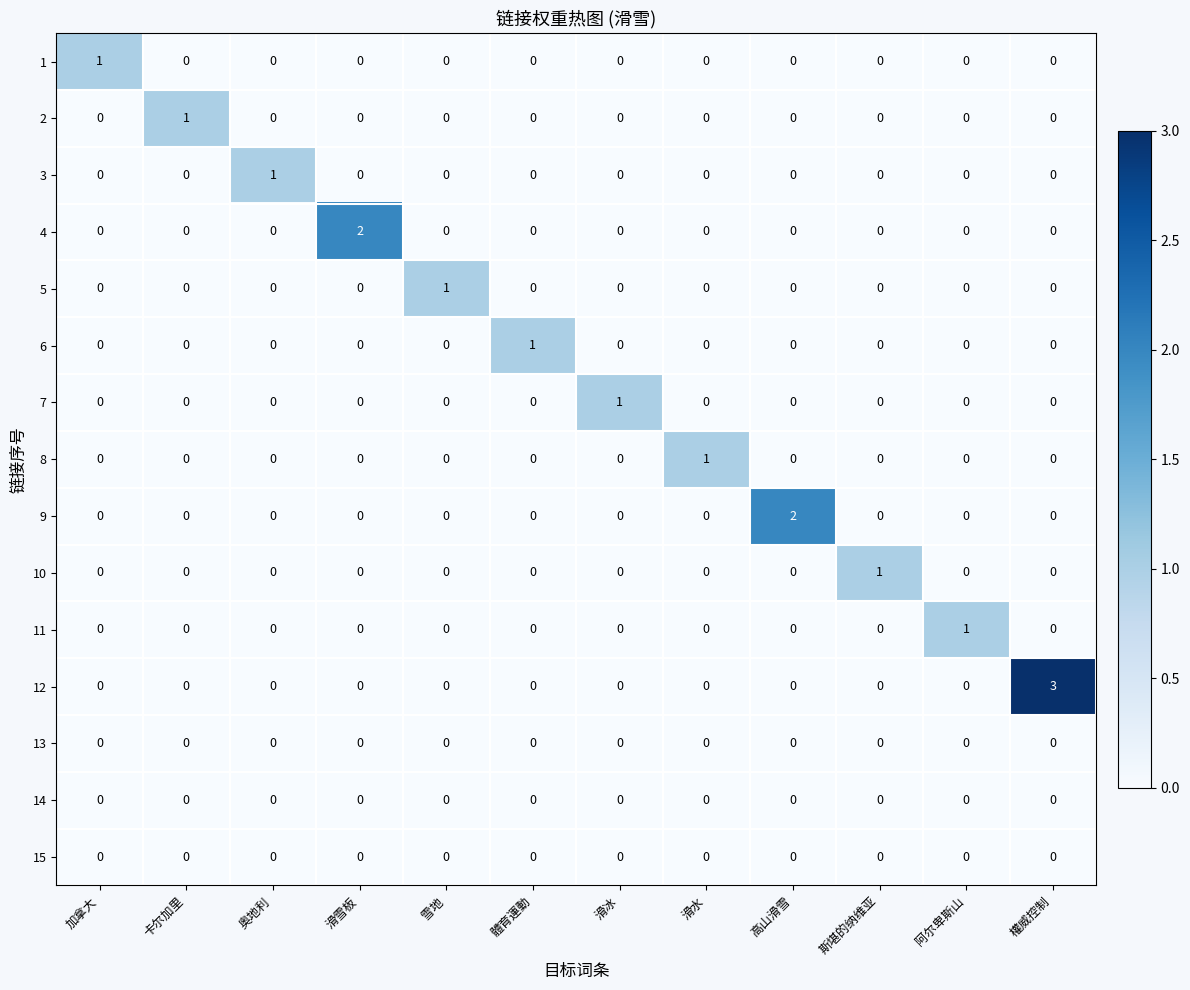

How many 7 values are between 0 and 1?

12